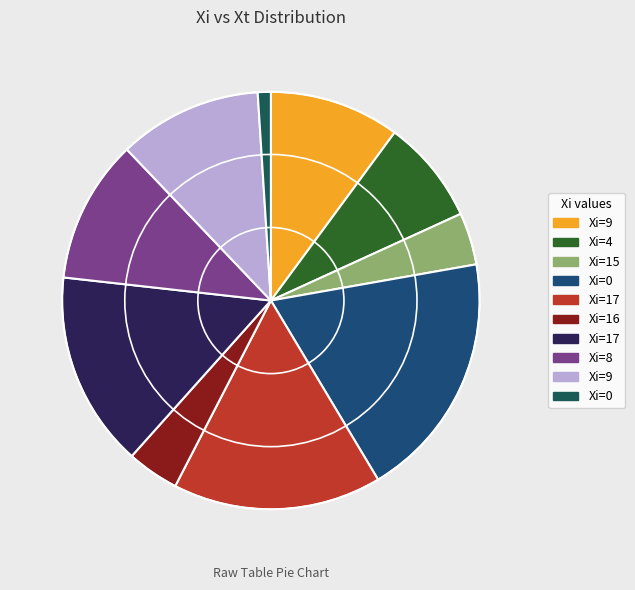

Count the number of slices in the pie.

10